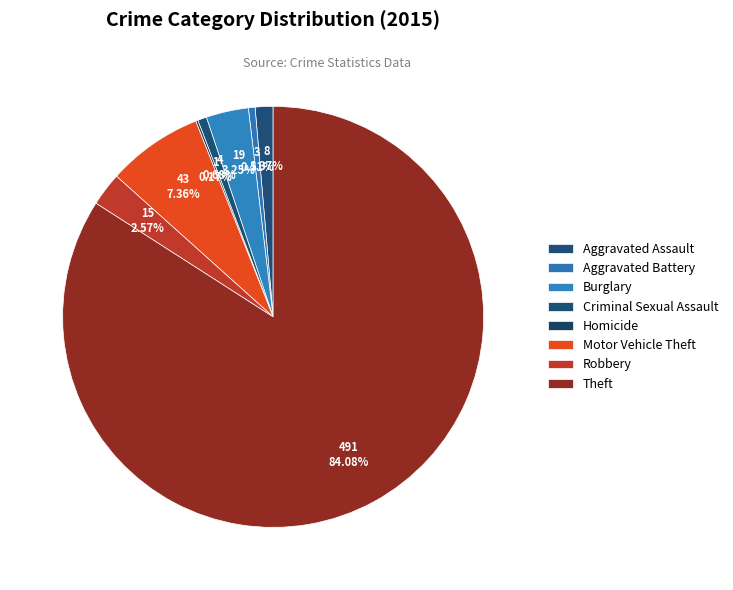

What percentage is NOT represented by Motor Vehicle Theft?

92.6%